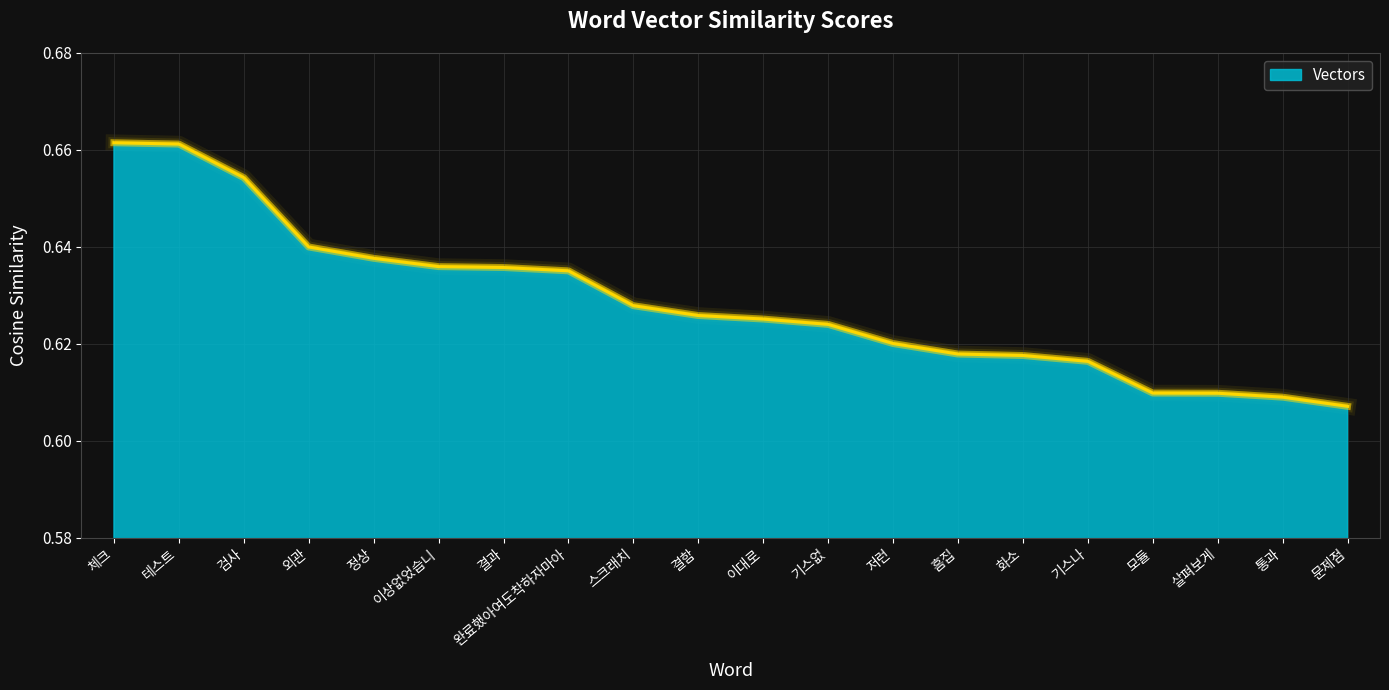

Count the values in the range 0 to 1.

20